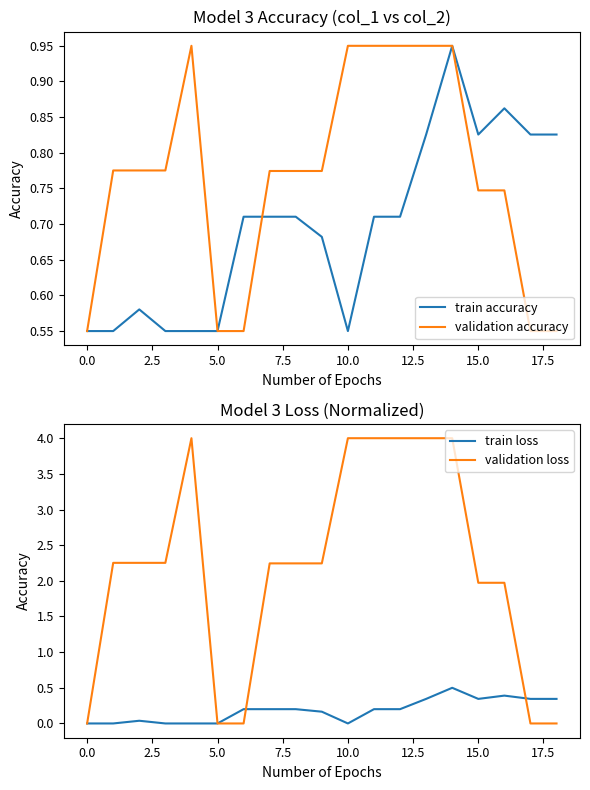

What is the sum of all train accuracy values?

13.2